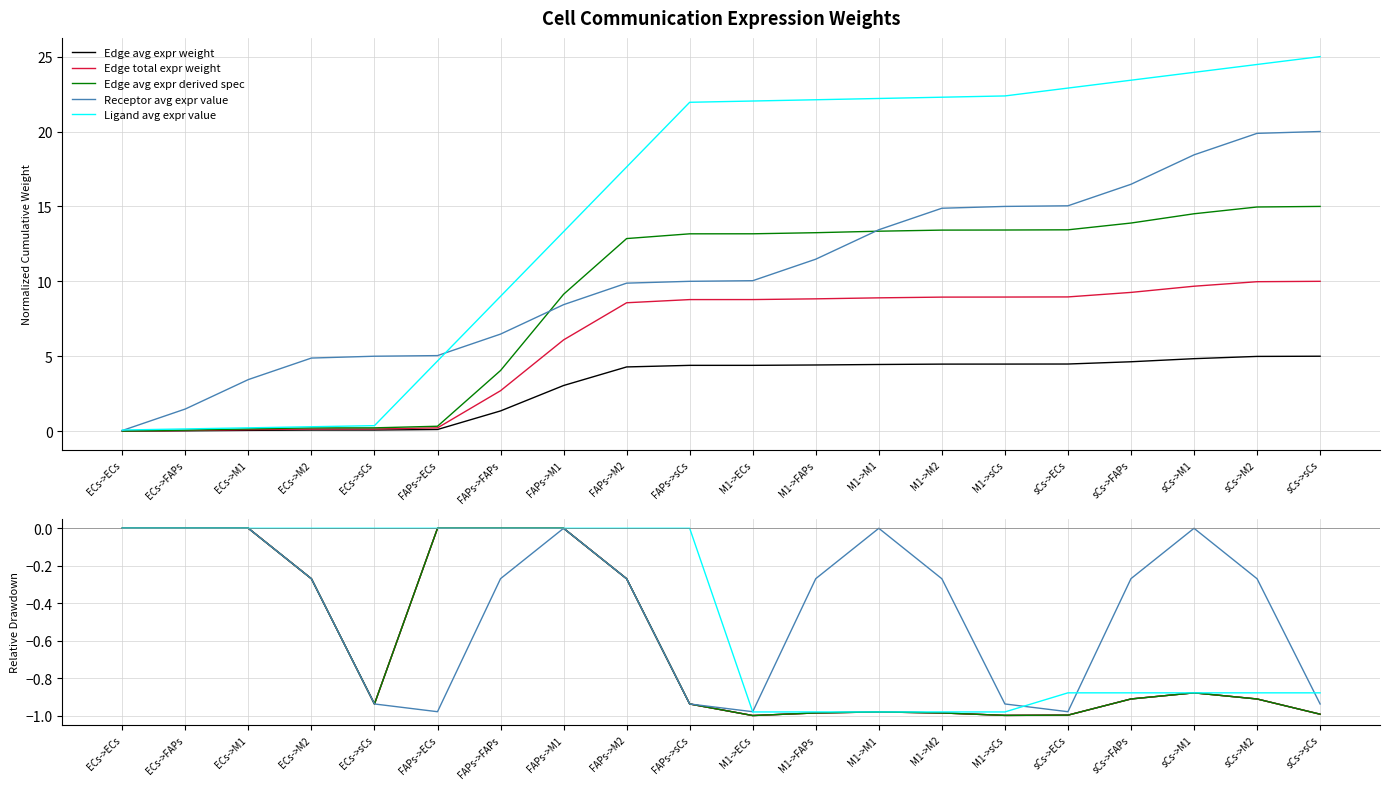

Is the value of Ligand avg expr value at M1->ECs greater than the value of Edge avg expr derived spec at M1->M1?

No